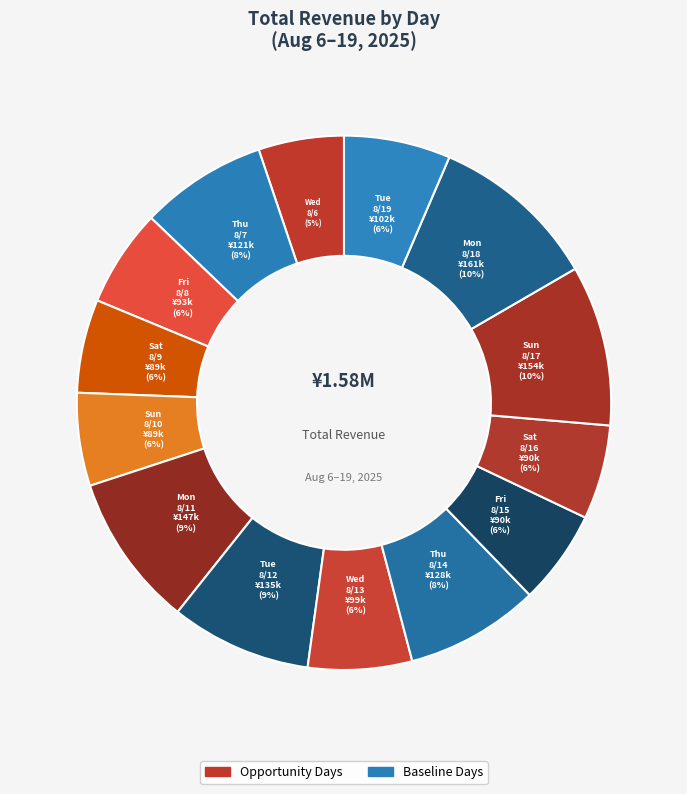

How many segments does this pie chart have?

14